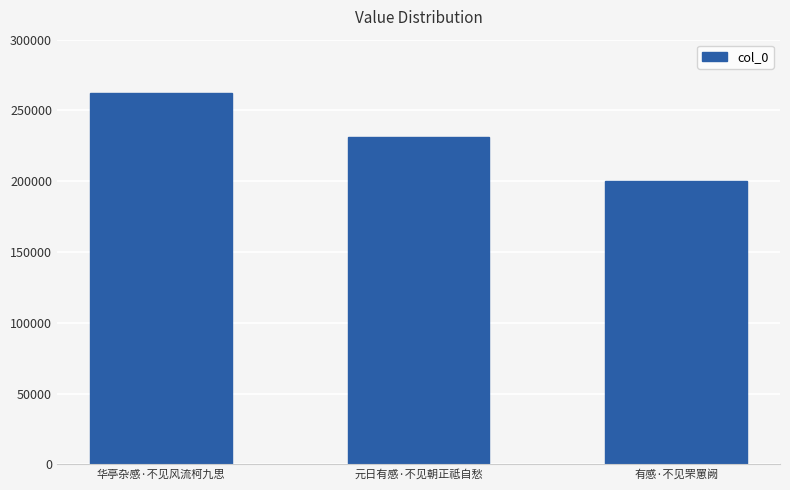

What is the greatest value displayed?

262642